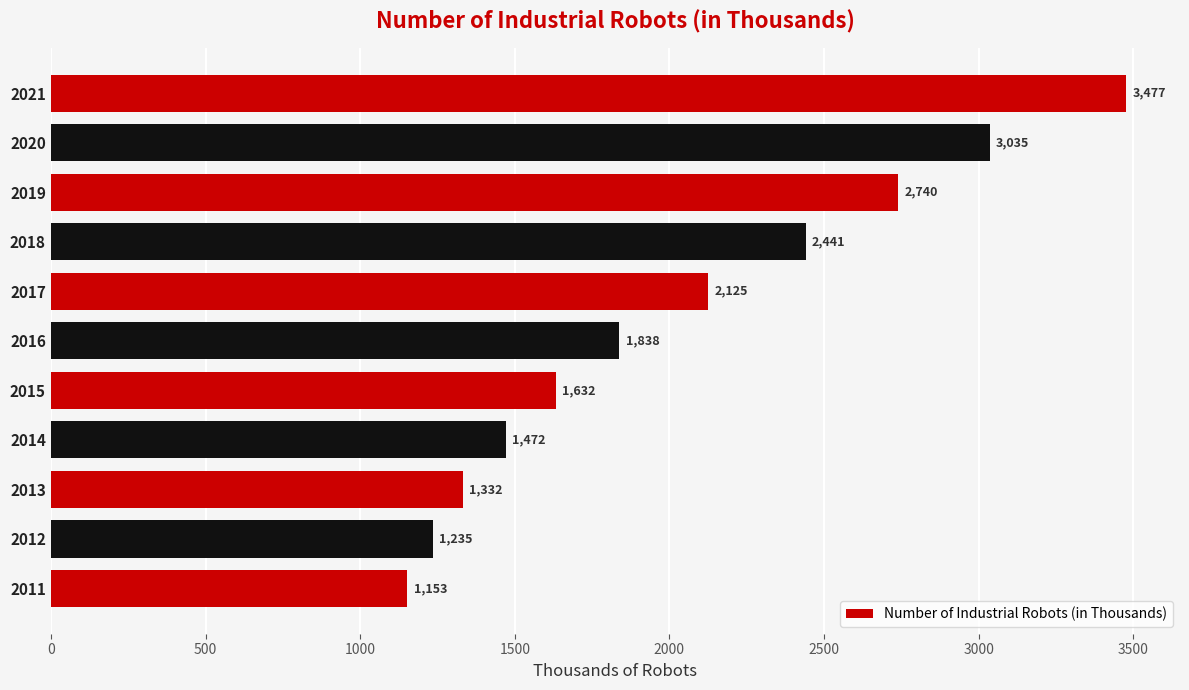

What is the sum of all values?

22480